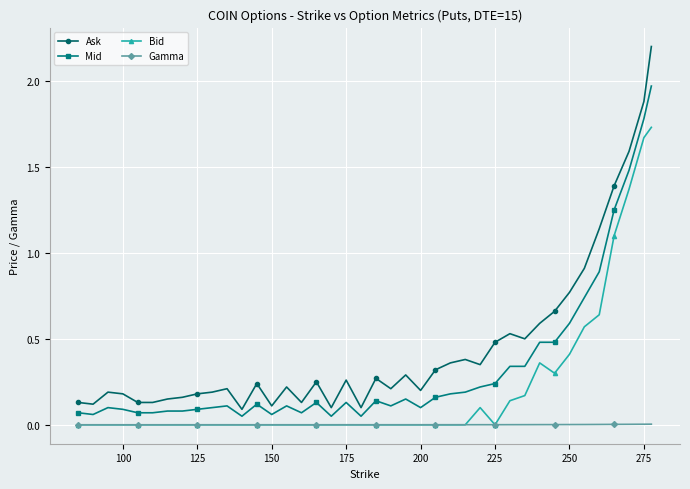

True or false: Mid and Bid intersect in this chart.

False